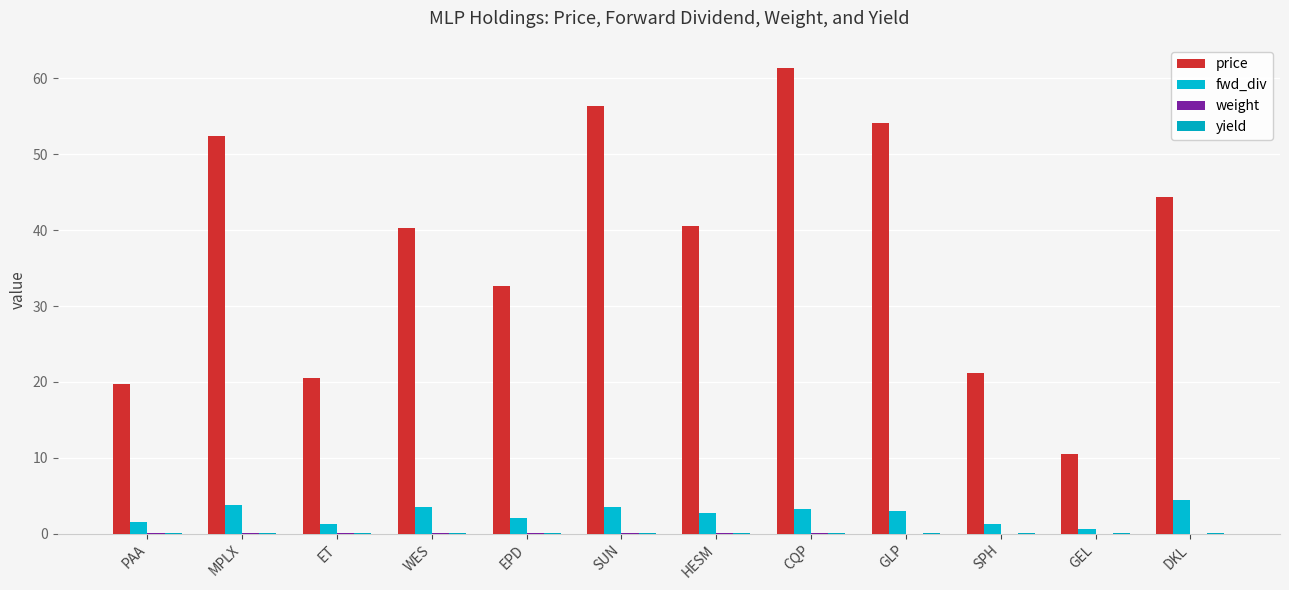

The weight series shows 0.1 at EPD. True or false?

False